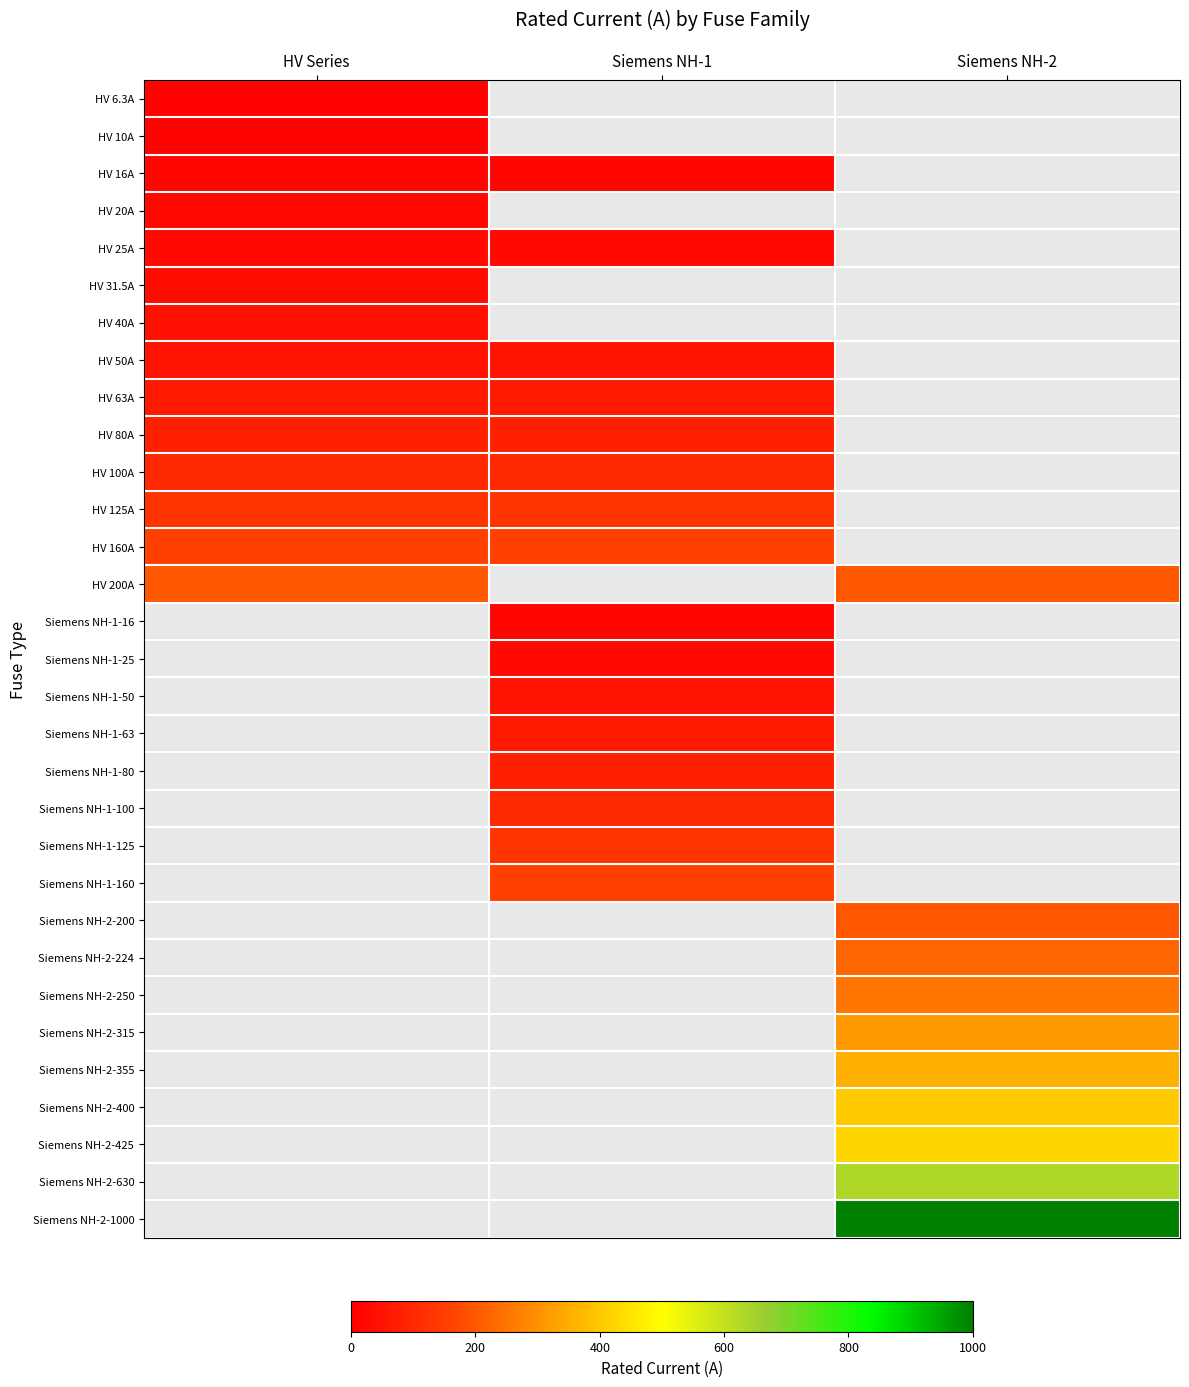

Which series has the largest total across all categories?

Siemens NH-2-1000